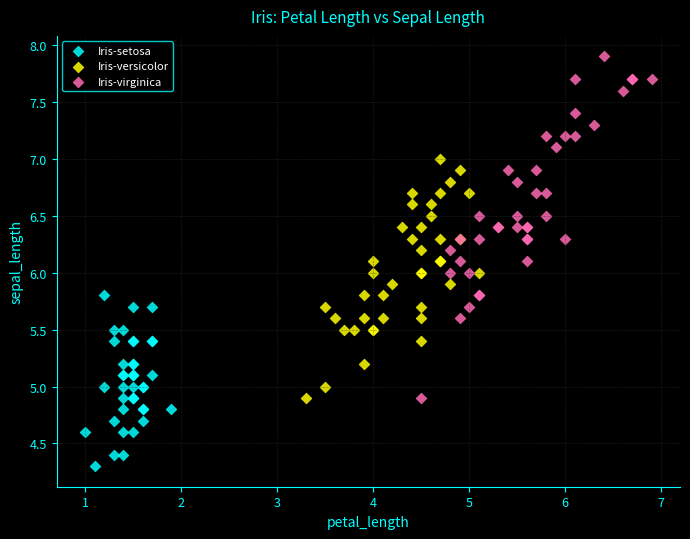

Which series has the largest Y range (max minus min)?

Iris-virginica